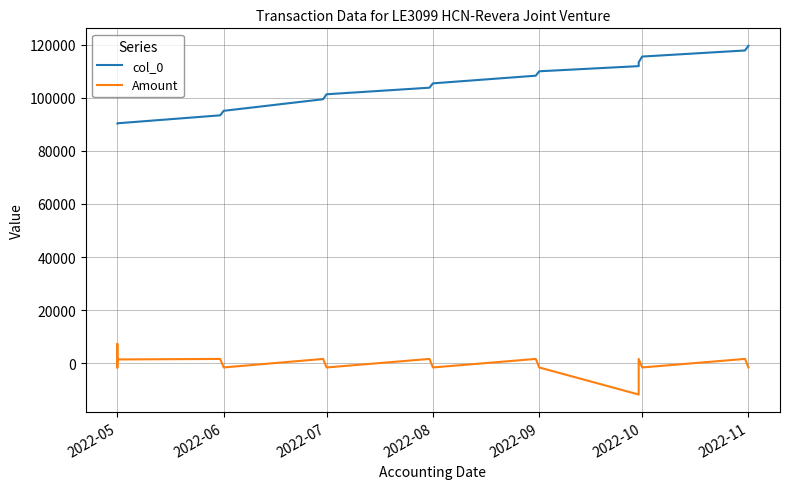

What are all the series names shown in the legend?

col_0, Amount